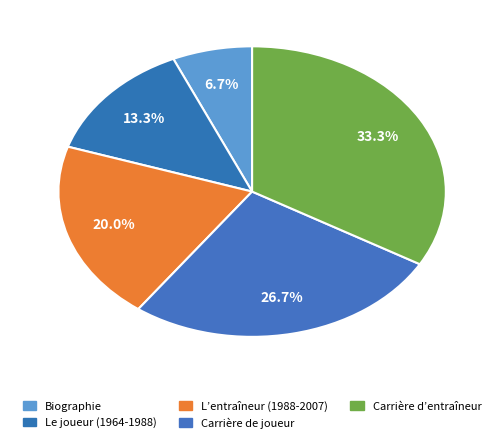

What is the ratio of the value at Carrière d’entraîneur to the value at L’entraîneur (1988-2007)?

1.7